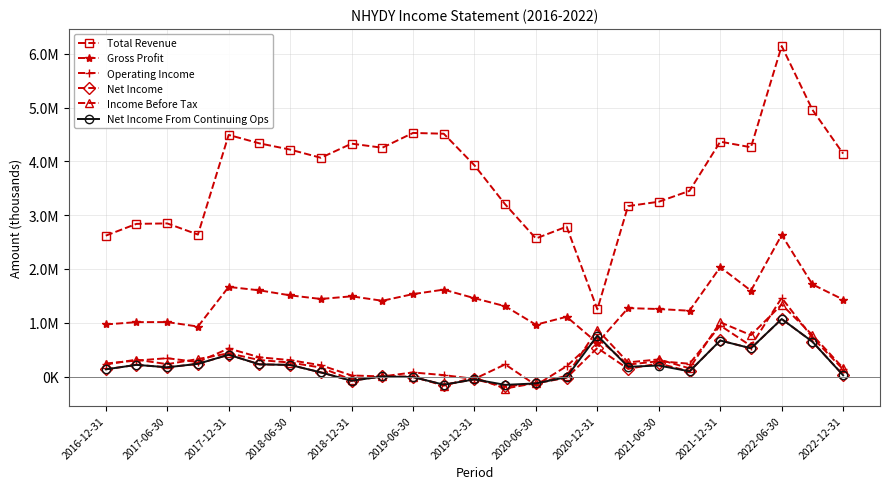

Which series has the largest total across all categories?

Total Revenue